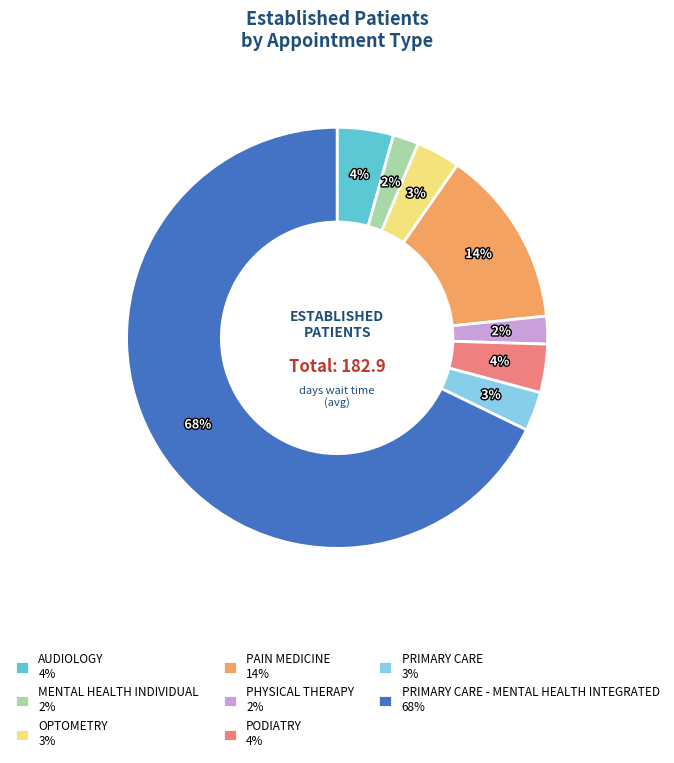

Which slice is the largest?

PRIMARY CARE - MENTAL HEALTH INTEGRATED 68%